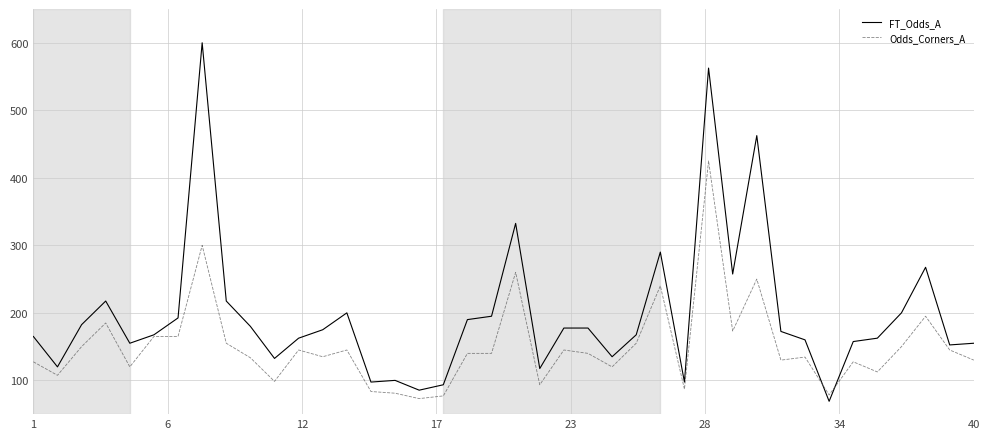

What is the average value of the FT_Odds_A series?

197.6